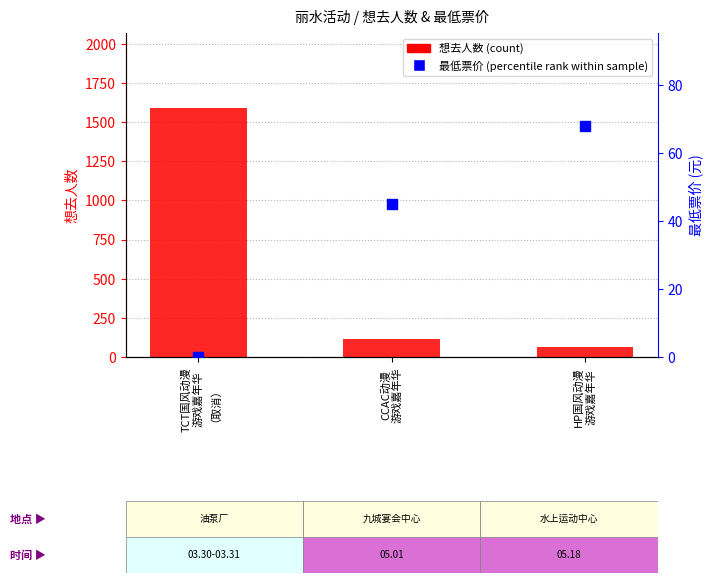

What are all the series names shown in the legend?

想去人数 (count), 最低票价 (percentile rank within sample)